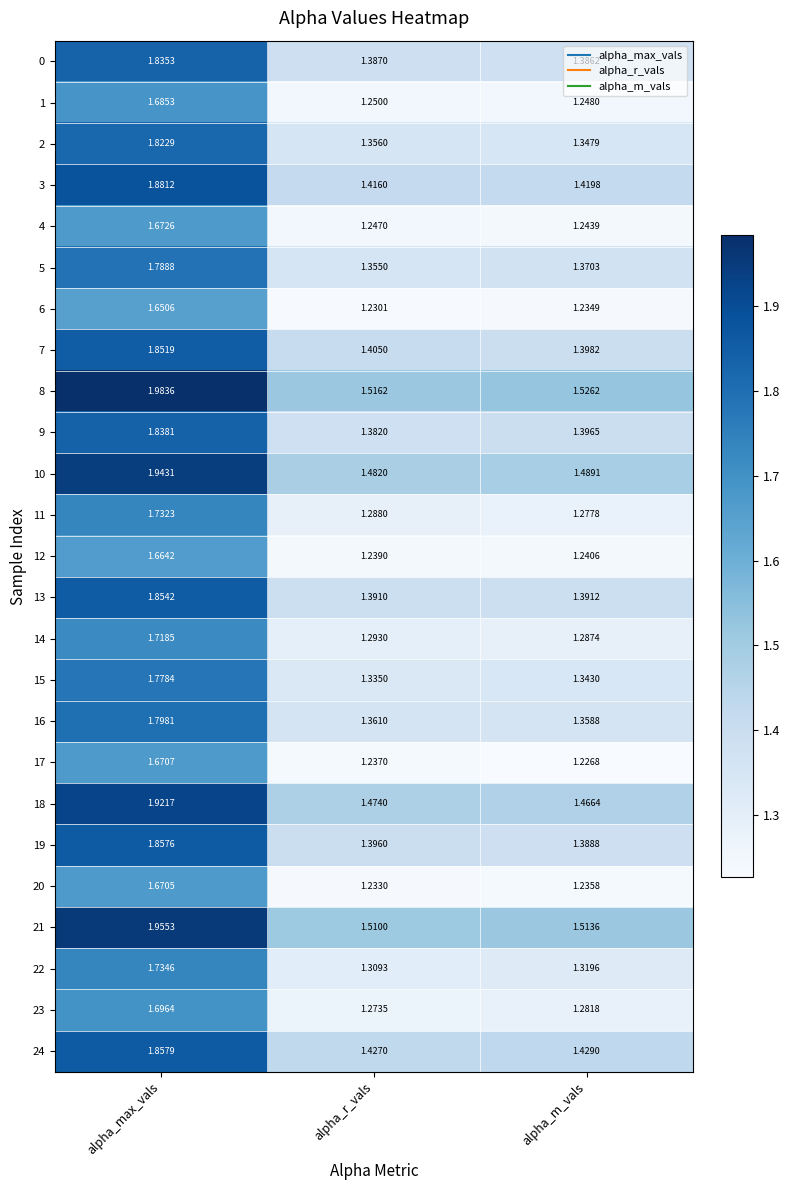

Which label corresponds to the largest value in the chart?

alpha_max_vals